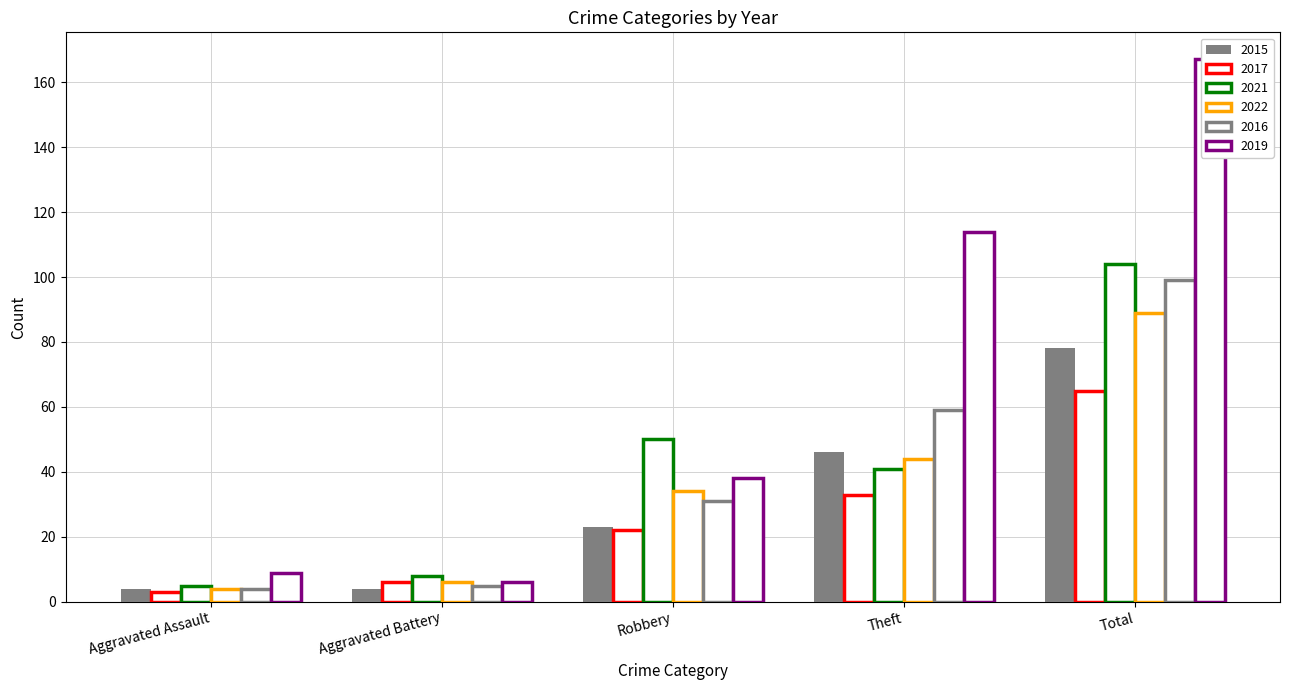

Reading left to right, transcribe all the data shown in this chart.

2015: Aggravated Assault=4	Aggravated Battery=4	Robbery=23	Theft=46	Total=78
2017: Aggravated Assault=3	Aggravated Battery=6	Robbery=22	Theft=33	Total=65
2021: Aggravated Assault=5	Aggravated Battery=8	Robbery=50	Theft=41	Total=104
2022: Aggravated Assault=4	Aggravated Battery=6	Robbery=34	Theft=44	Total=89
2016: Aggravated Assault=4	Aggravated Battery=5	Robbery=31	Theft=59	Total=99
2019: Aggravated Assault=9	Aggravated Battery=6	Robbery=38	Theft=114	Total=167